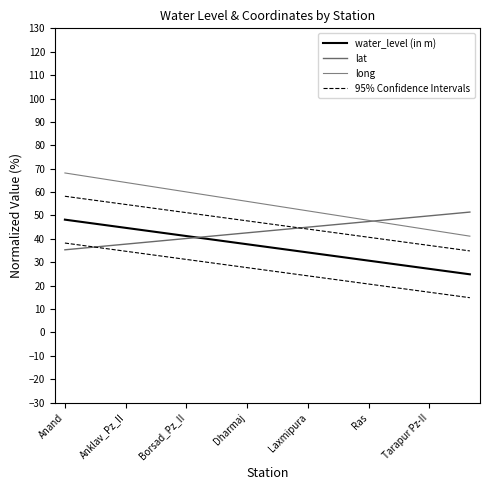

What is the average value of the lat series?

43.4